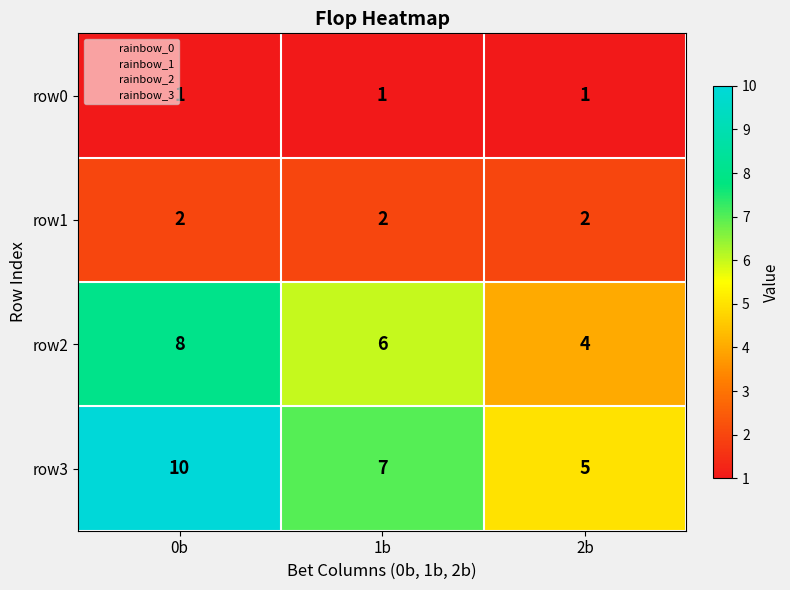

Is it true that row1 equals 1 at 0b?

False